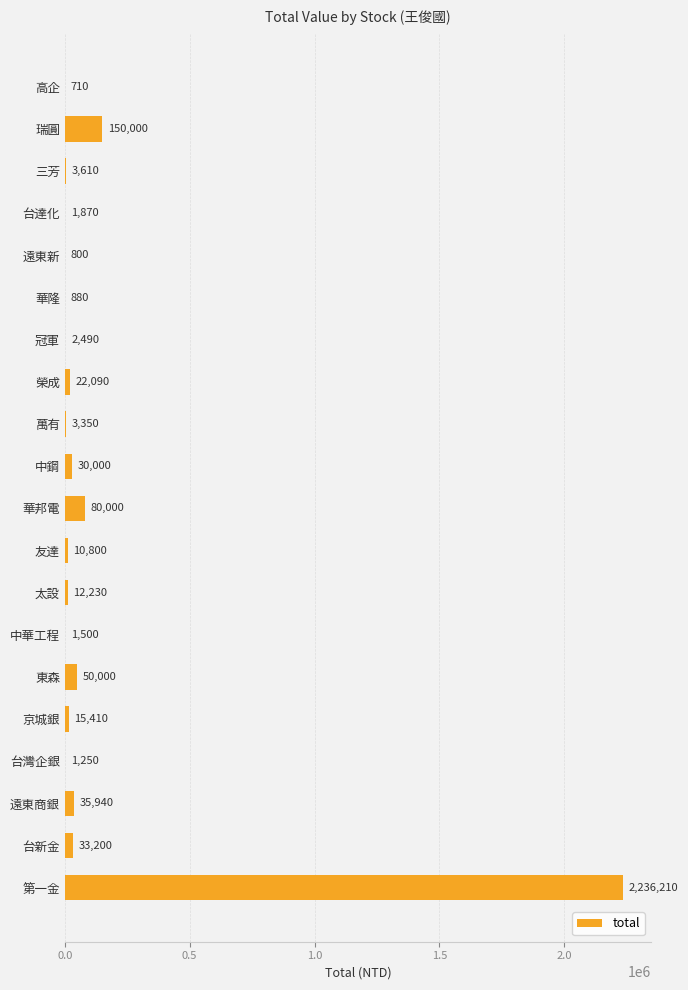

Reading top to bottom, transcribe all the data shown in this chart.

高企=710	瑞圓=150000	三芳=3610	台達化=1870	遠東新=800	華隆=880	冠軍=2490	榮成=22090	萬有=3350	中鋼=30000	華邦電=80000	友達=10800	太設=12230	中華工程=1500	東森=50000	京城銀=15410	台灣企銀=1250	遠東商銀=35940	台新金=33200	第一金=2236210